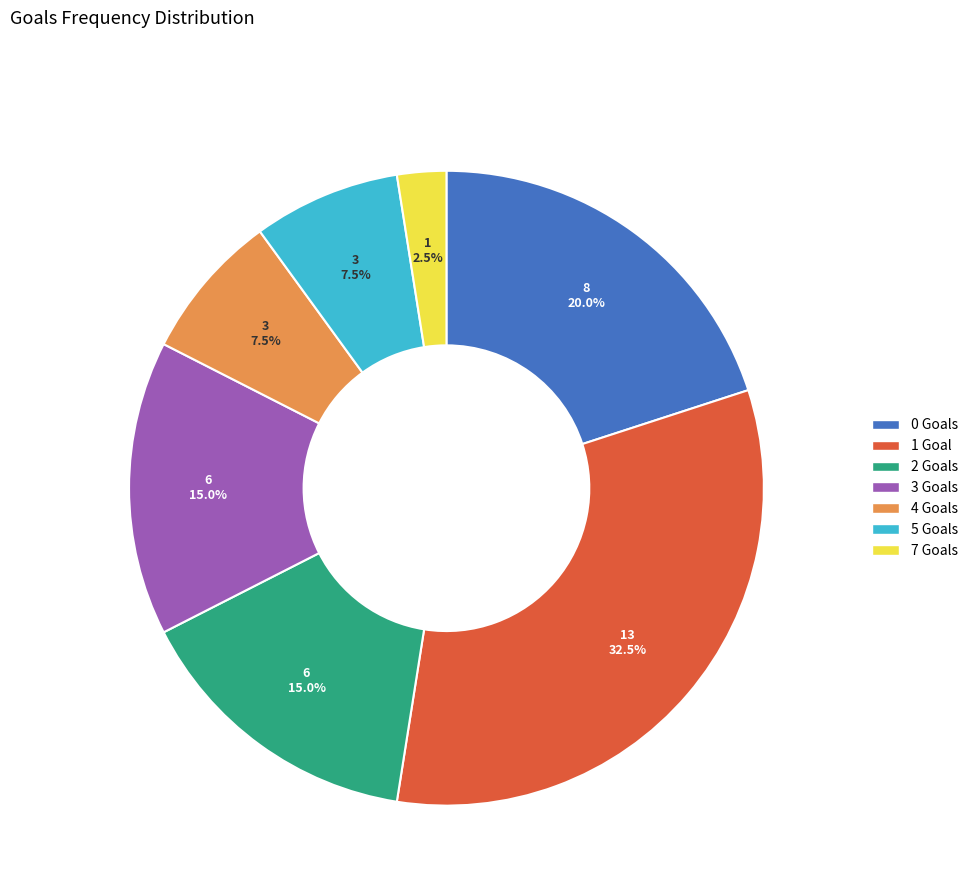

Which category has the biggest portion of the pie?

1 Goal